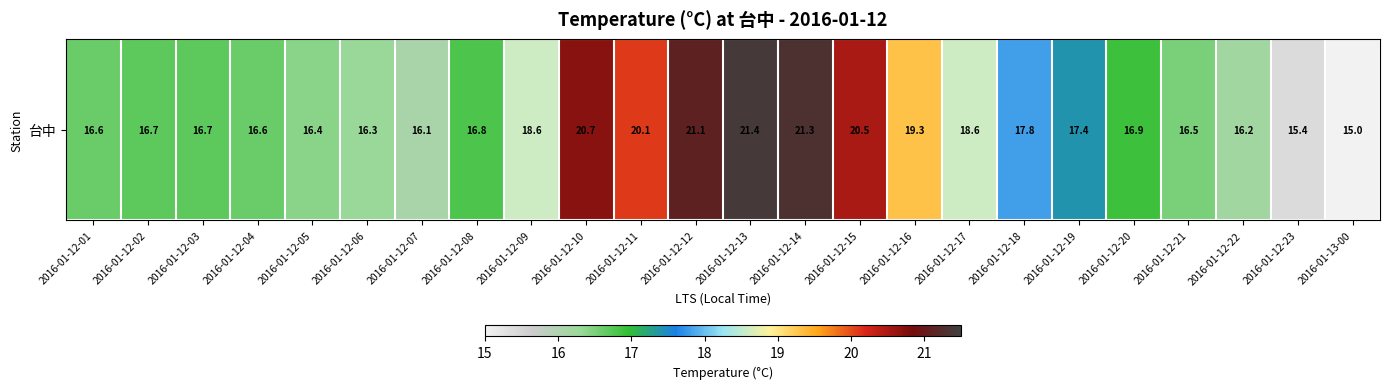

Which category has the lowest value across all series?

2016-01-13-00